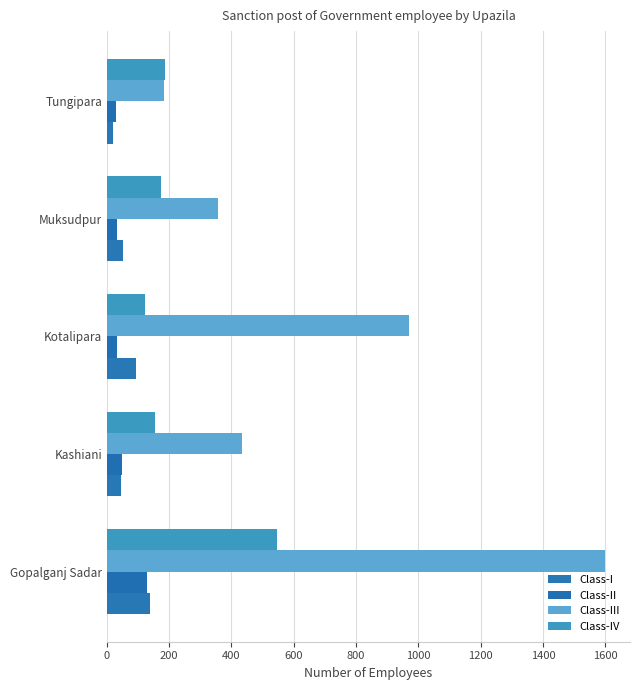

How many values in the Class-II series are below 33?

2